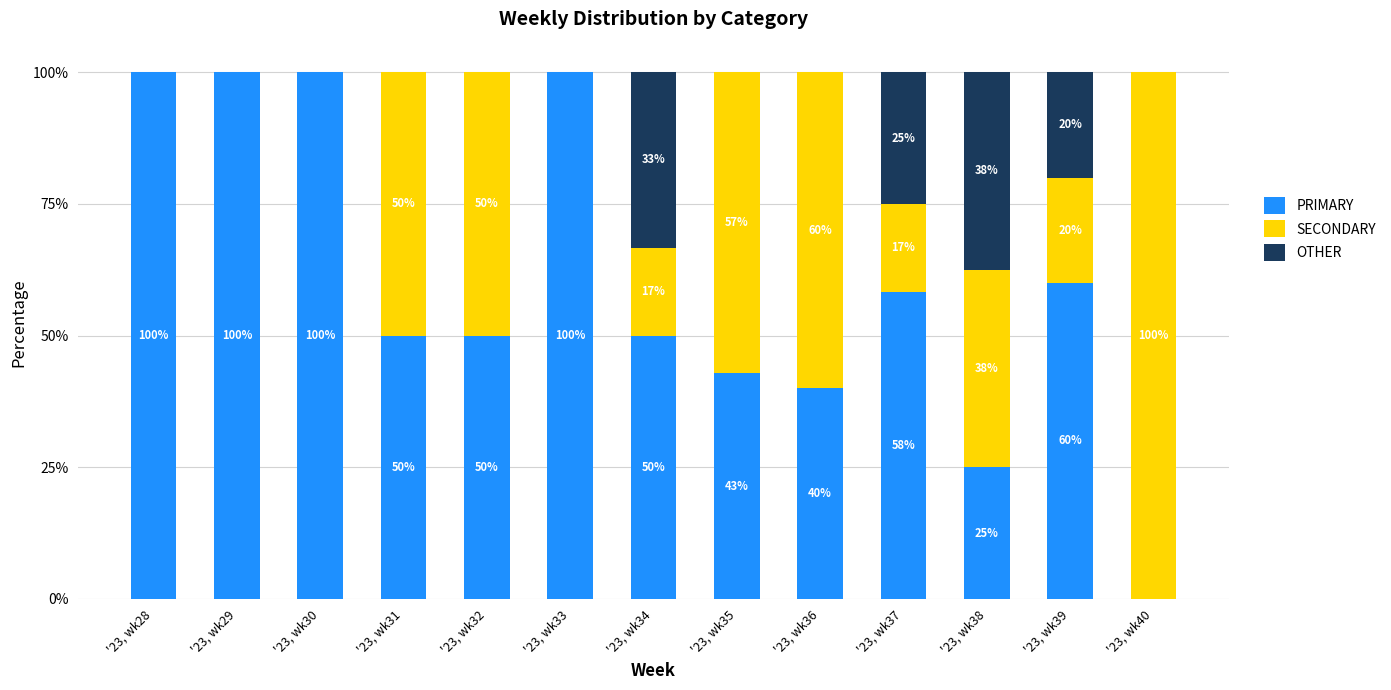

The PRIMARY series shows 100.0 at '23, wk28. True or false?

True